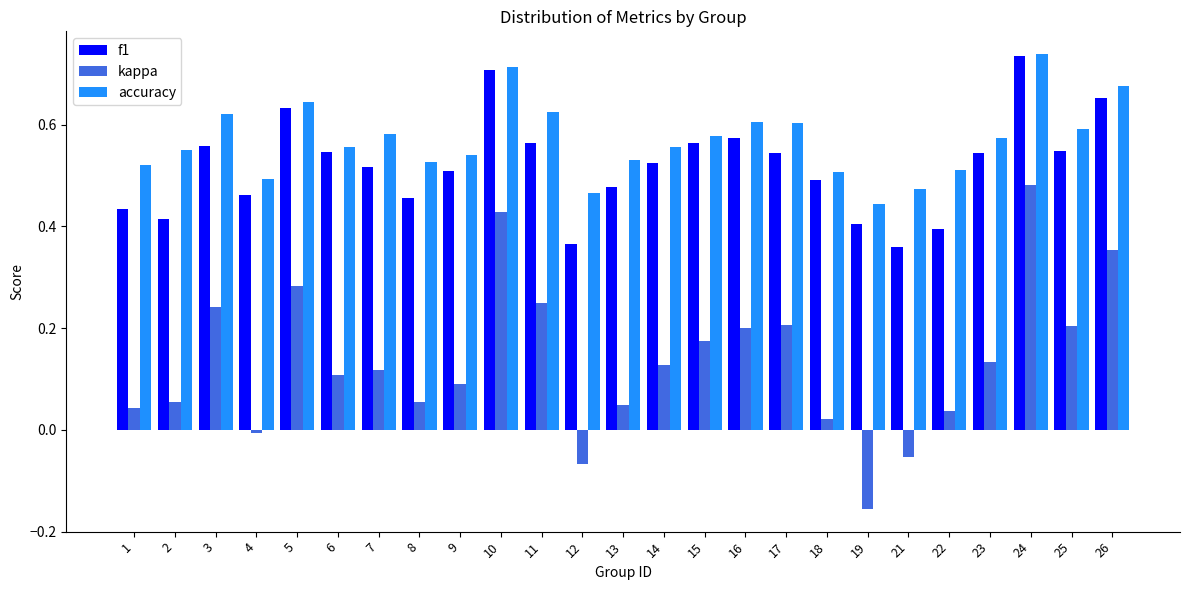

Which label corresponds to the smallest value in the chart?

19